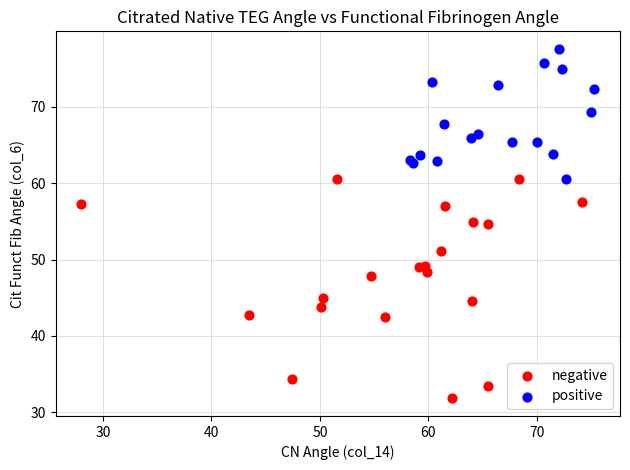

Which series has the largest Y range (max minus min)?

negative